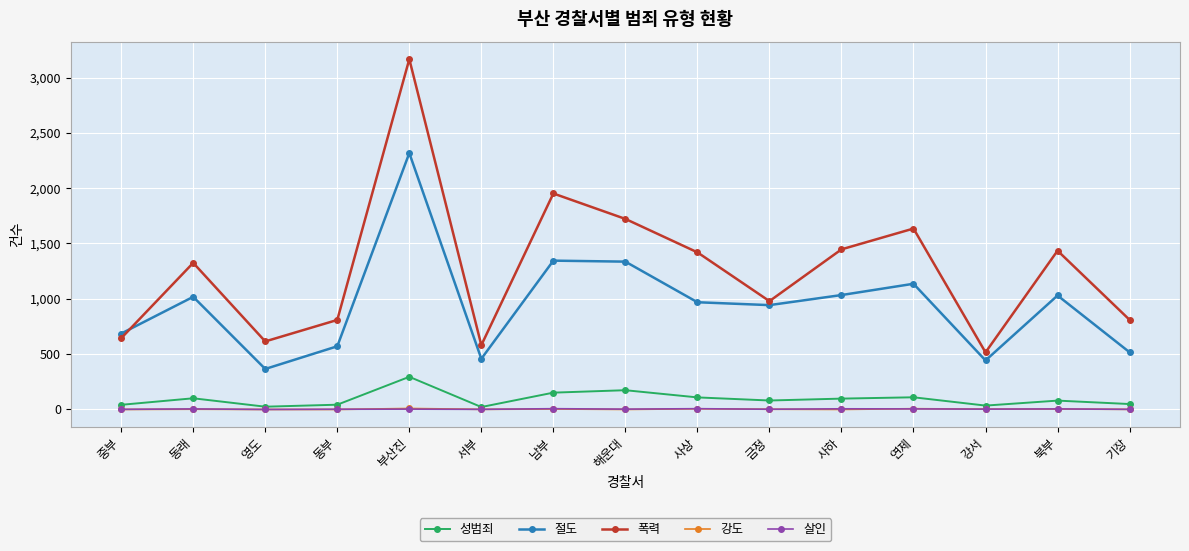

What is the maximum value for 절도?

2317